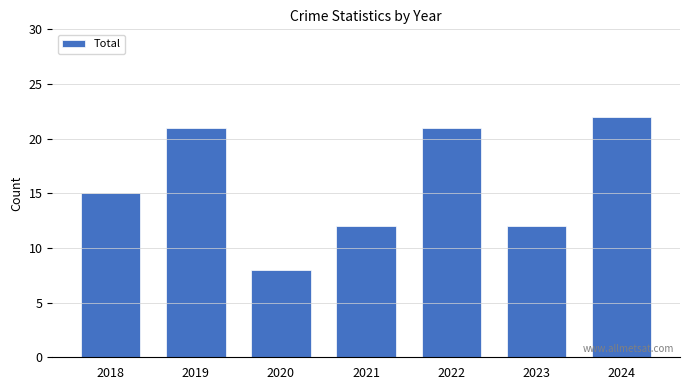

What is the value of the 3rd bar from the left?

8